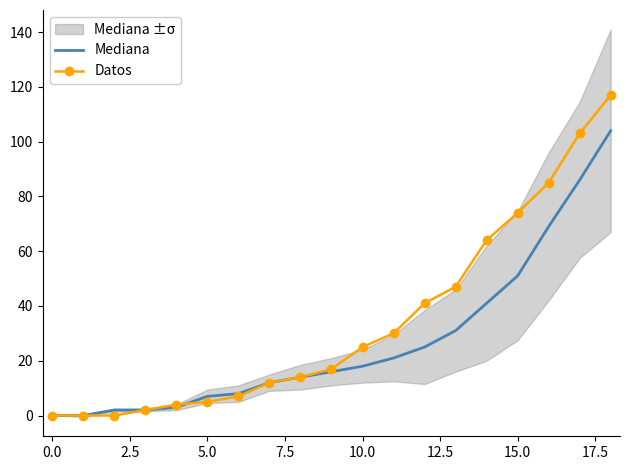

What is the label of the 2nd point from the right?

17